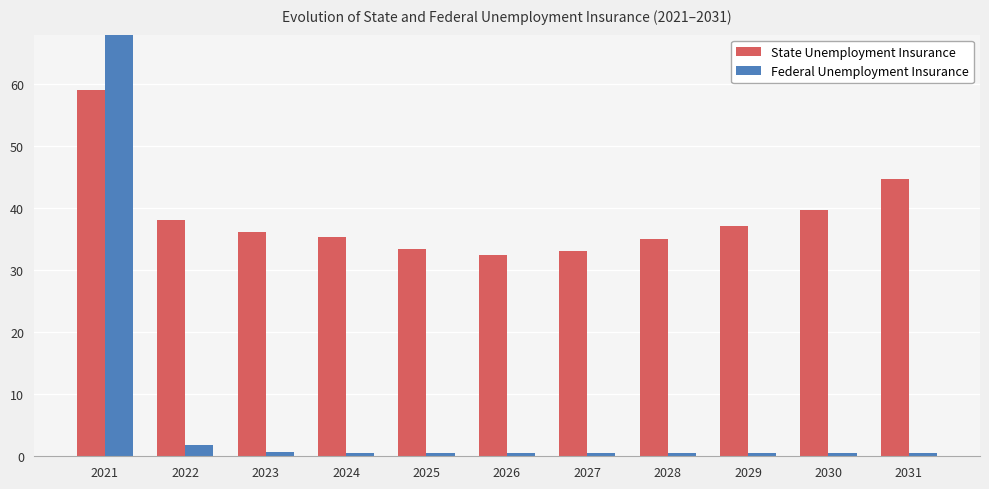

Which series has the largest total across all categories?

State Unemployment Insurance